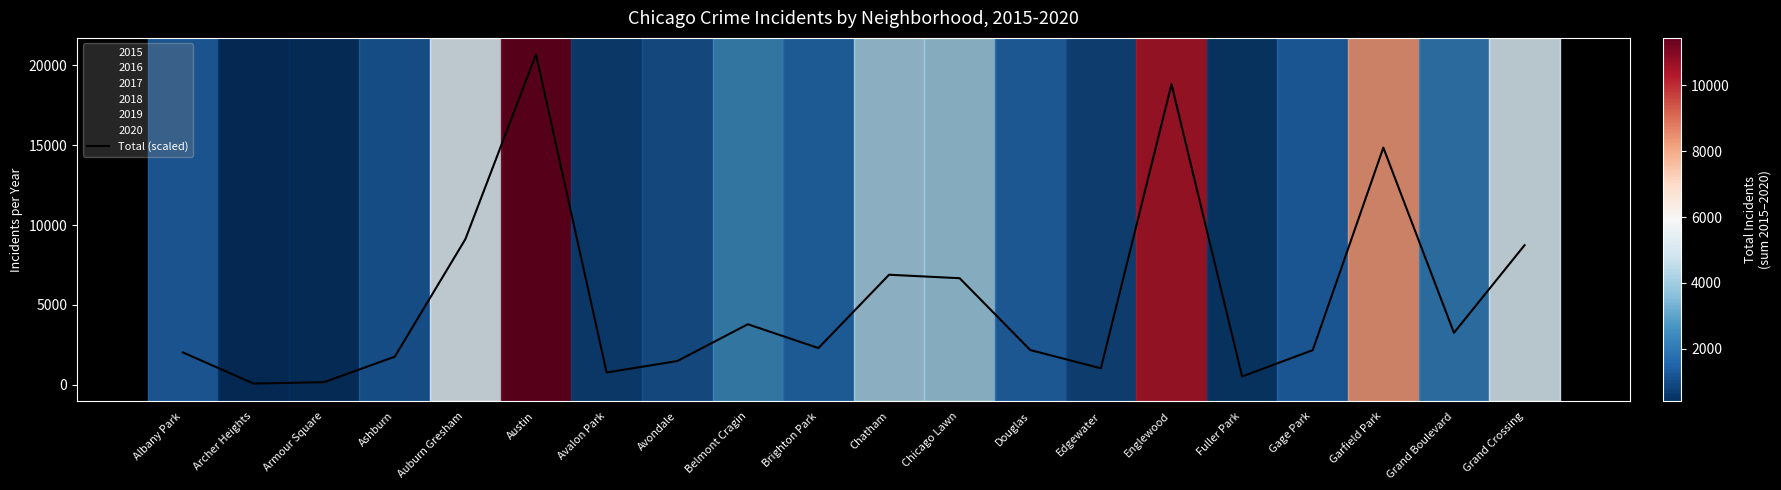

How many values are below 2300?

10